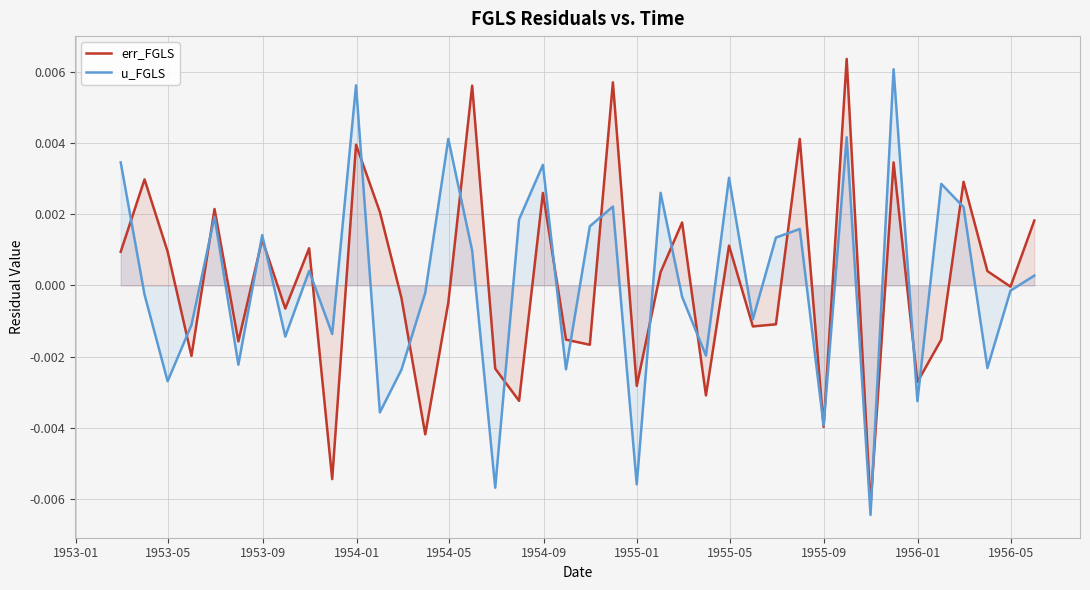

How many lines are shown in the chart?

2